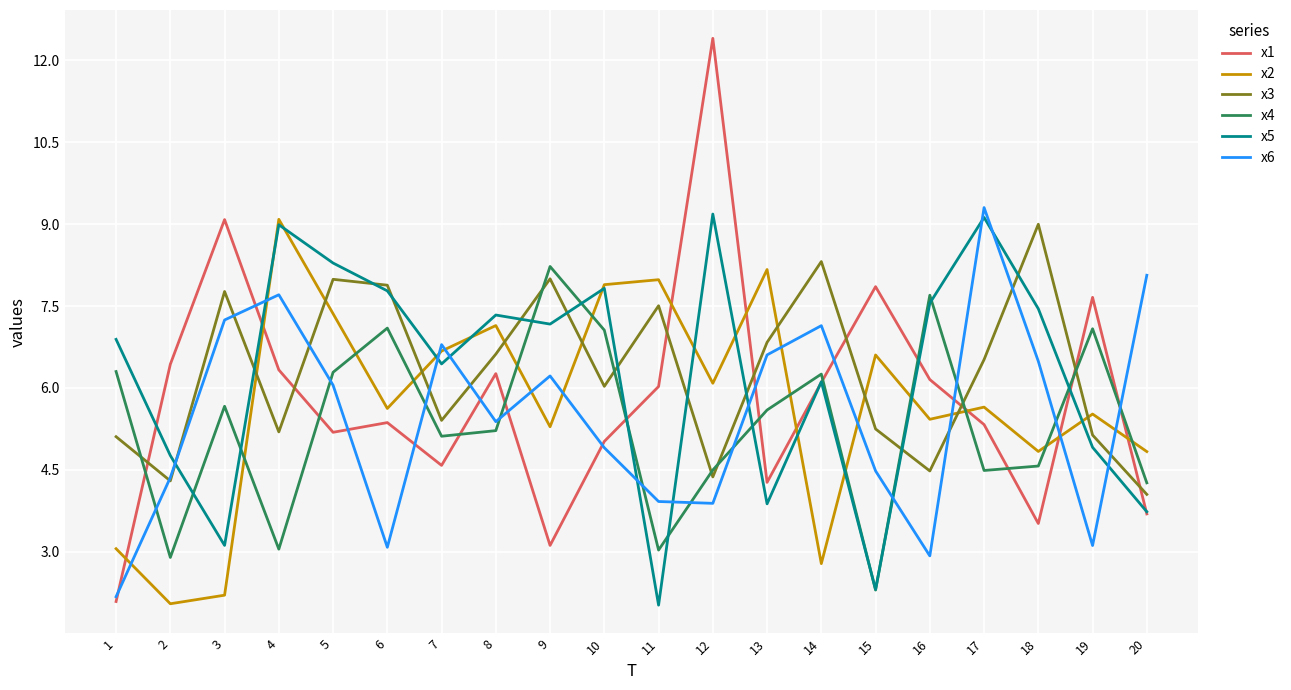

How many lines are shown in the chart?

6